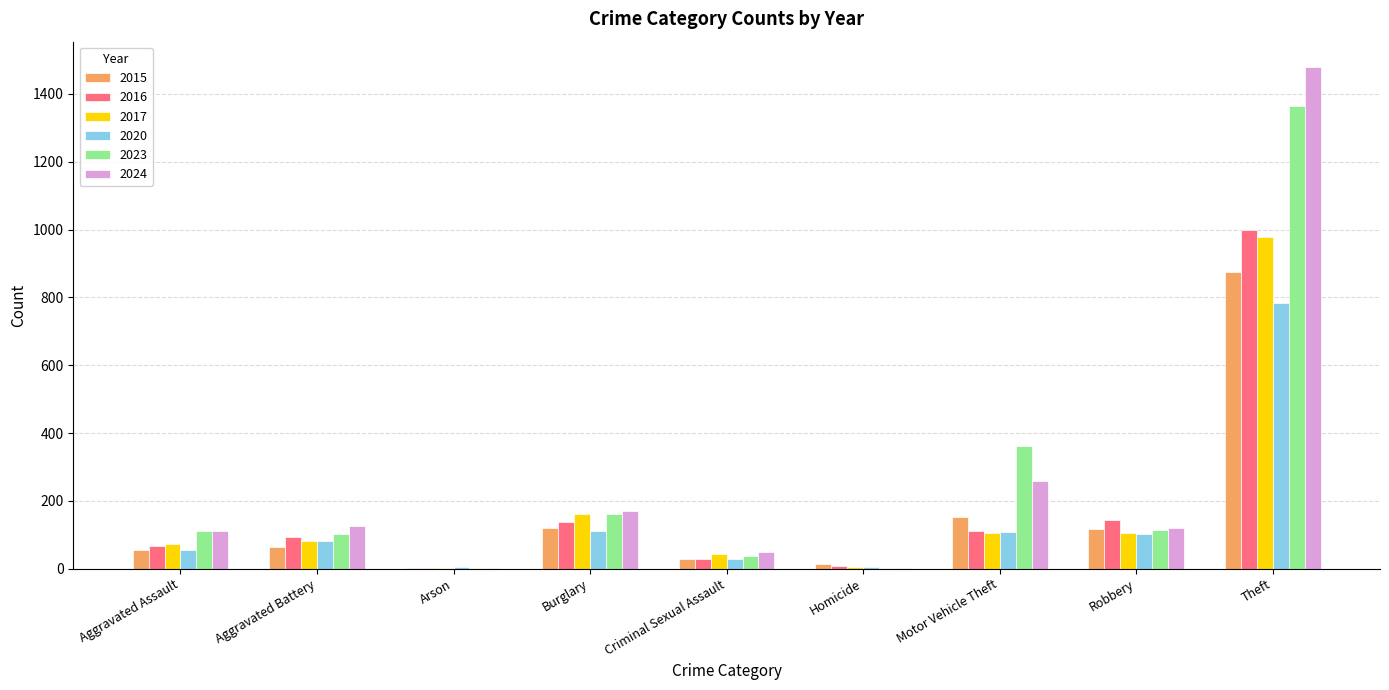

Where is 2016 nearest to the value 500?

Robbery